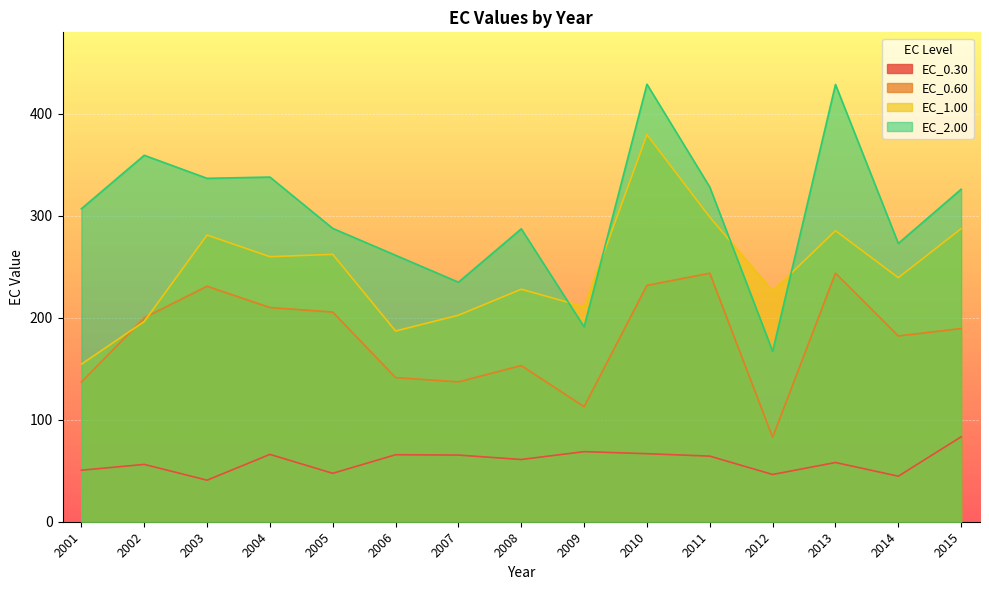

What is the spread (max minus min) of values at 2006?

195.6